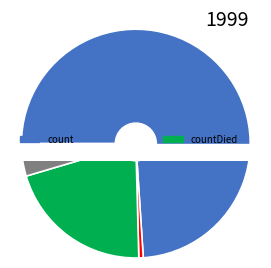

Between countDied and countCurrent, which is larger?

countDied